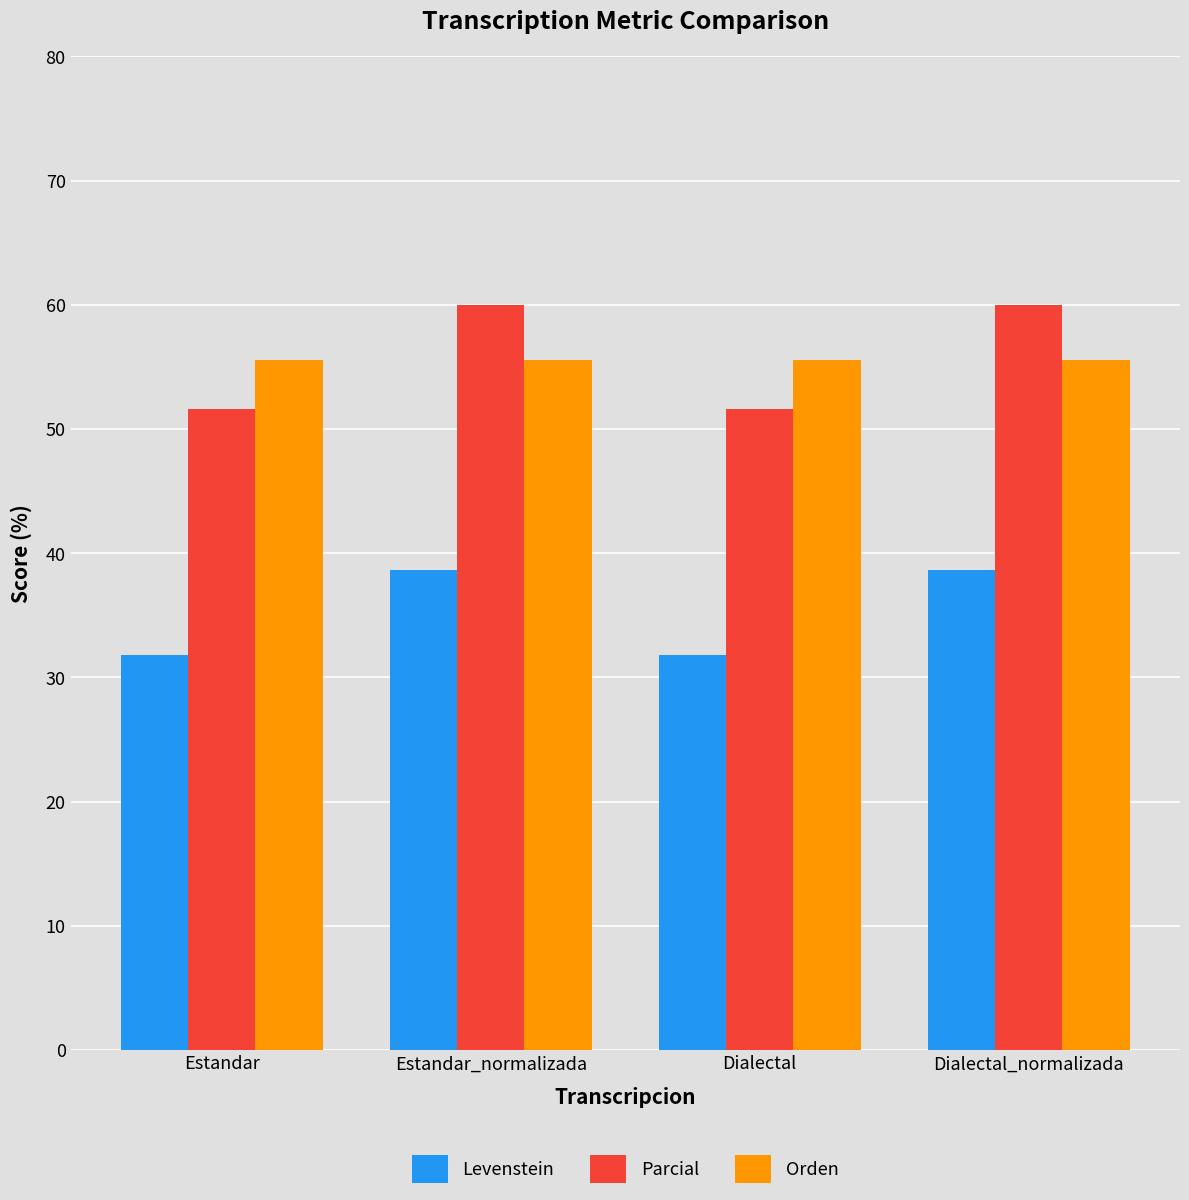

Reading right to left, extract all data points from this chart.

Levenstein: 38.6	31.8	38.6	31.8
Parcial: 60.0	51.6	60.0	51.6
Orden: 55.6	55.6	55.6	55.6